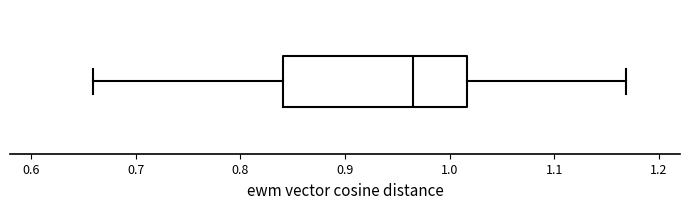

Transcribe this box plot: give where the median line is, the range the box spans, and where the two whiskers end, as read against the x-axis. The values are not printed on the chart, so give them approximately, as read against the axis.

median 0.96, box 0.84 to 1.02, whiskers 0.66 to 1.17